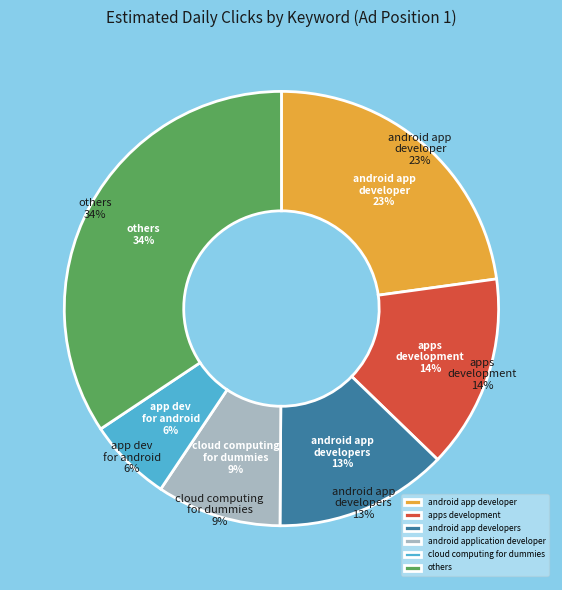

Does Position 1 - agile management software represent more than half of the total?

No